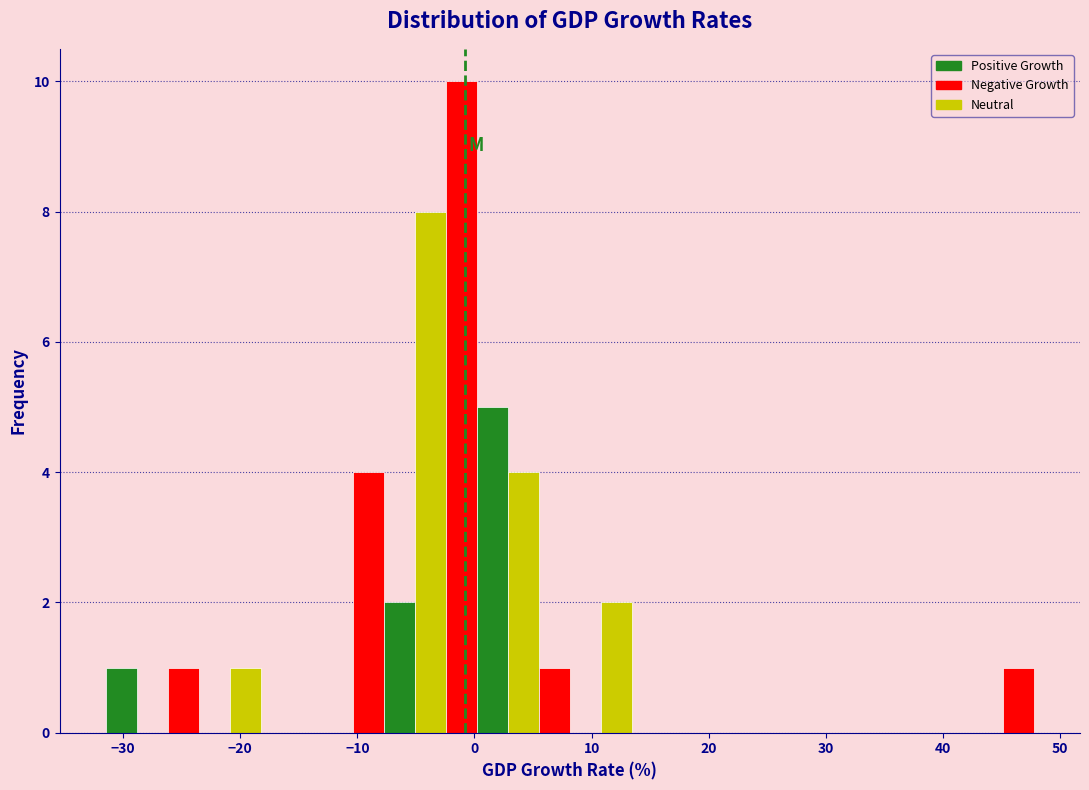

Around what value on the x-axis is the tallest bar? Give the approximate position of its centre, as read against the axis.

-1